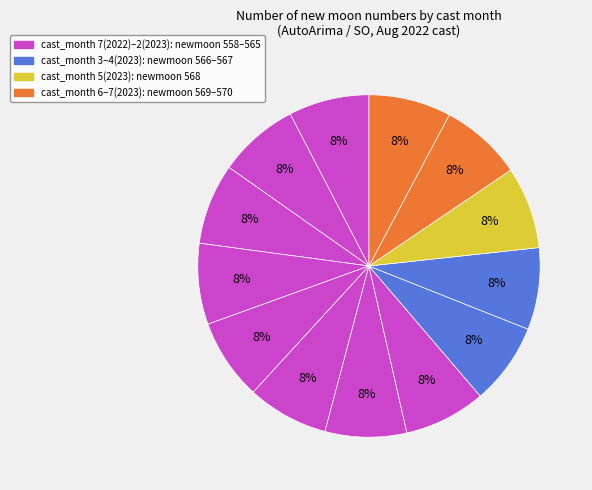

How many segments does this pie chart have?

13